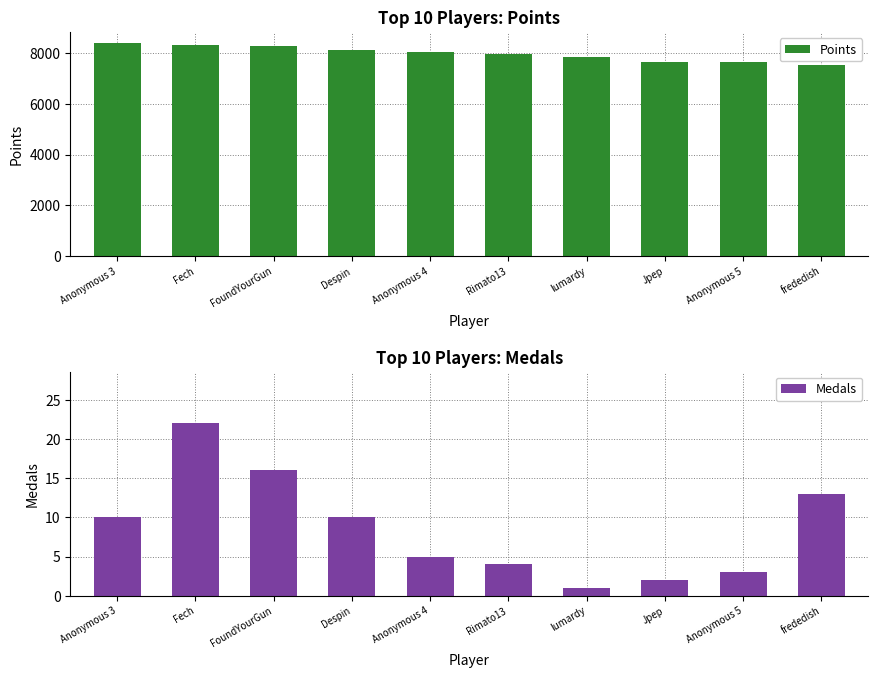

How many bars are there in each group?

2